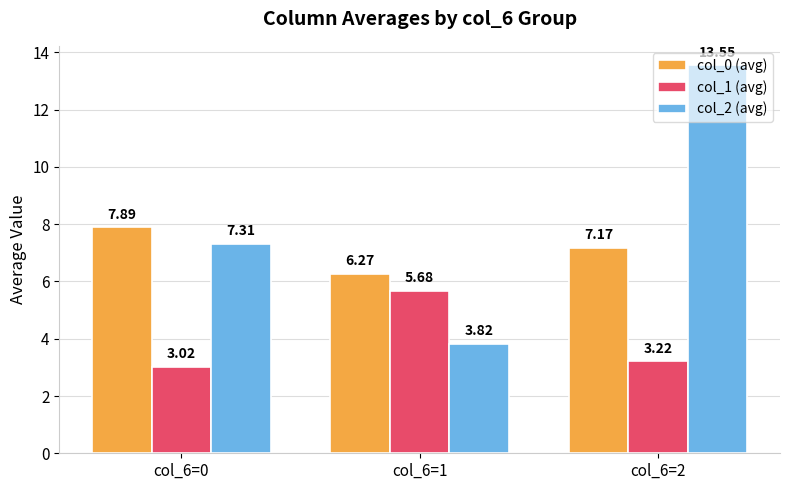

List the series in order of their peak value, lowest first.

col_1 (avg), col_0 (avg), col_2 (avg)